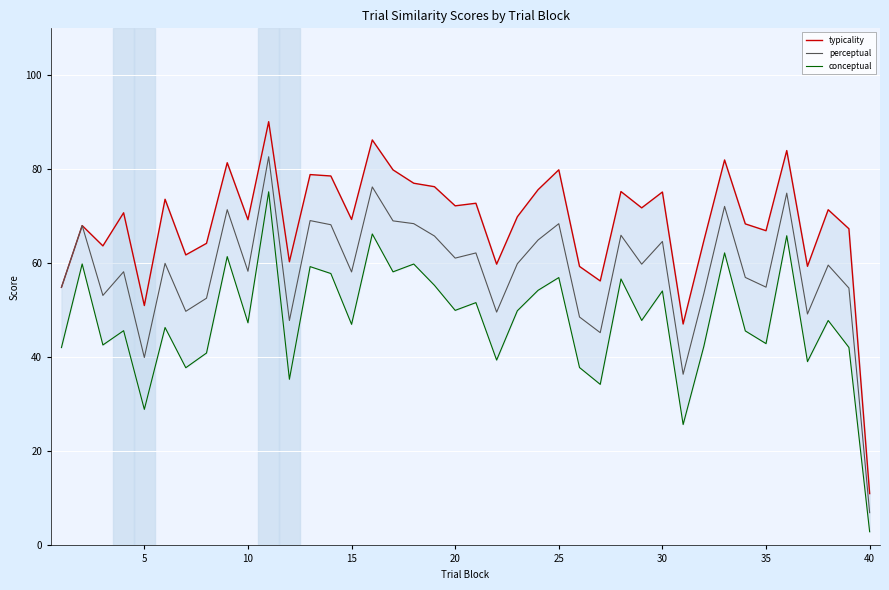

How many data points in conceptual are above 47?

22